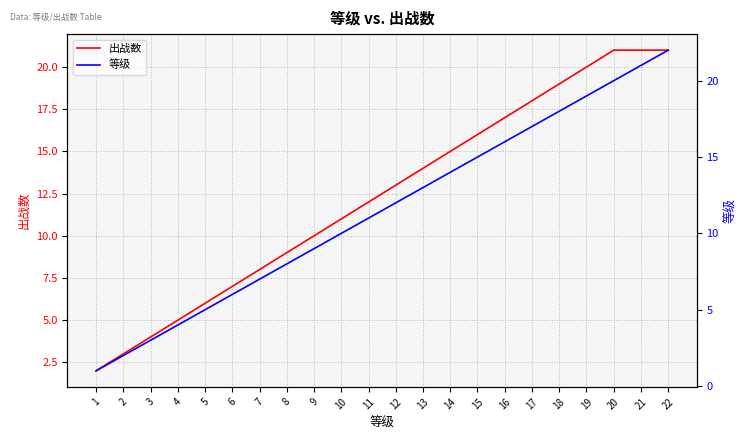

Rank the series by their maximum value, from lowest to highest.

出战数, 等级